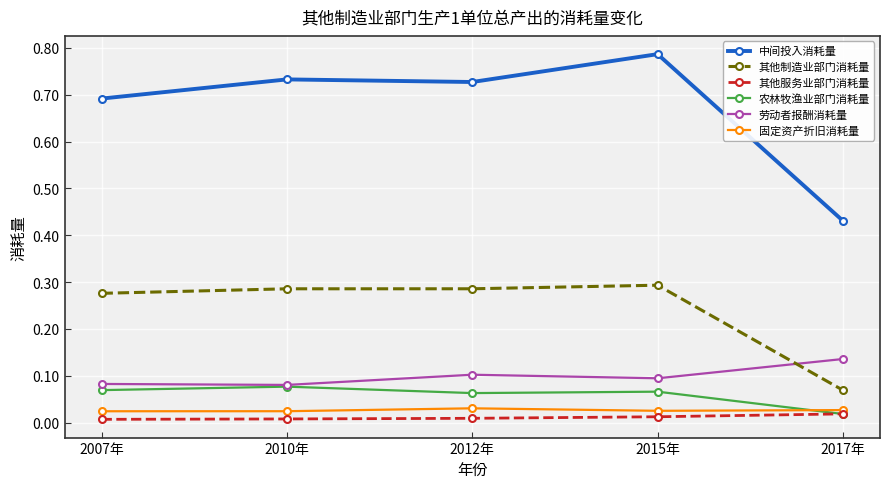

True or false: 中间投入消耗量 and 固定资产折旧消耗量 cross at least once.

False